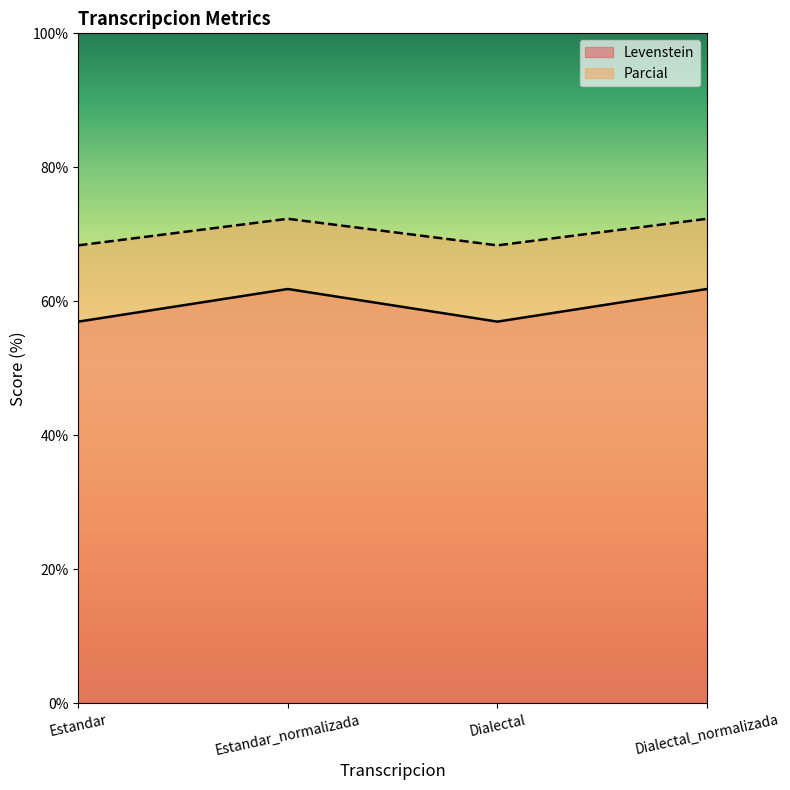

True or false: Levenstein and Parcial intersect in this chart.

False